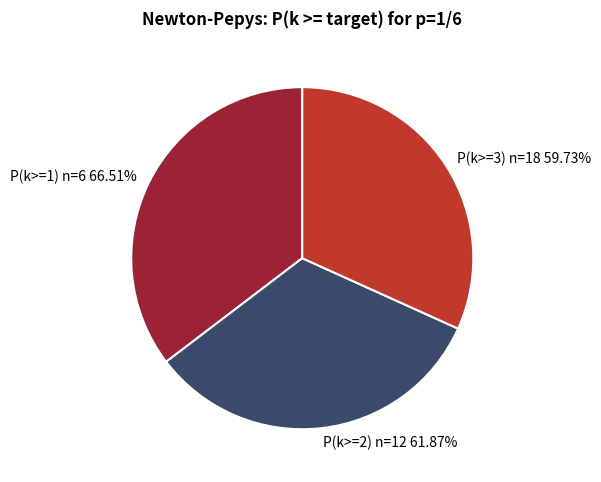

Is it true that P(k>=3) n=18 is 32% of the pie?

True